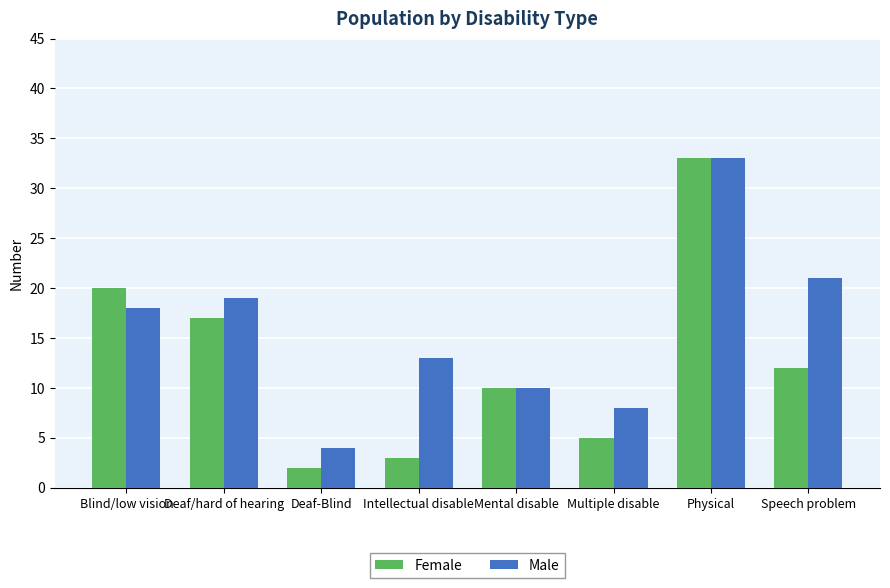

What is the total value across all series at Intellectual disable?

16